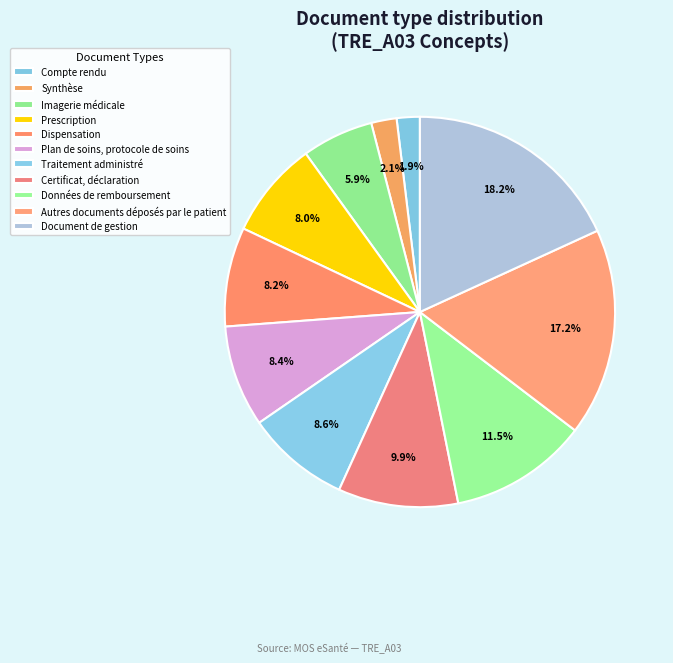

What percentage is the Autres documents déposés par le patient slice, to the nearest percent?

17%